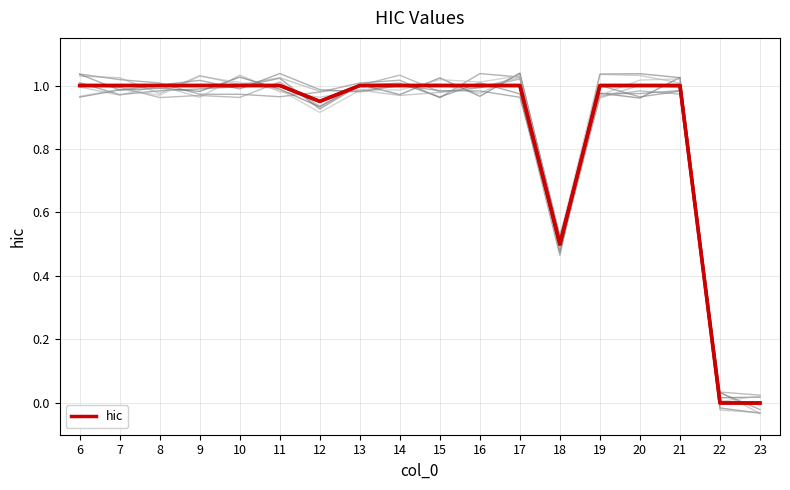

List the labels in order of value, smallest first.

22, 23, 18, 12, 6, 7, 8, 9, 10, 11, 13, 14, 15, 16, 17, 19, 20, 21